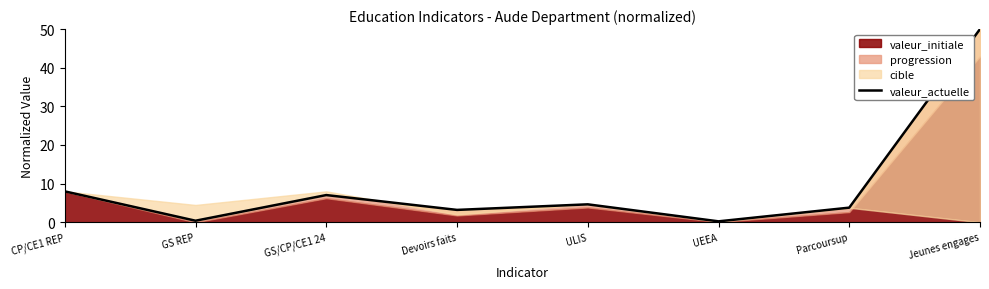

What is the difference between the maximum and minimum values?

49.8